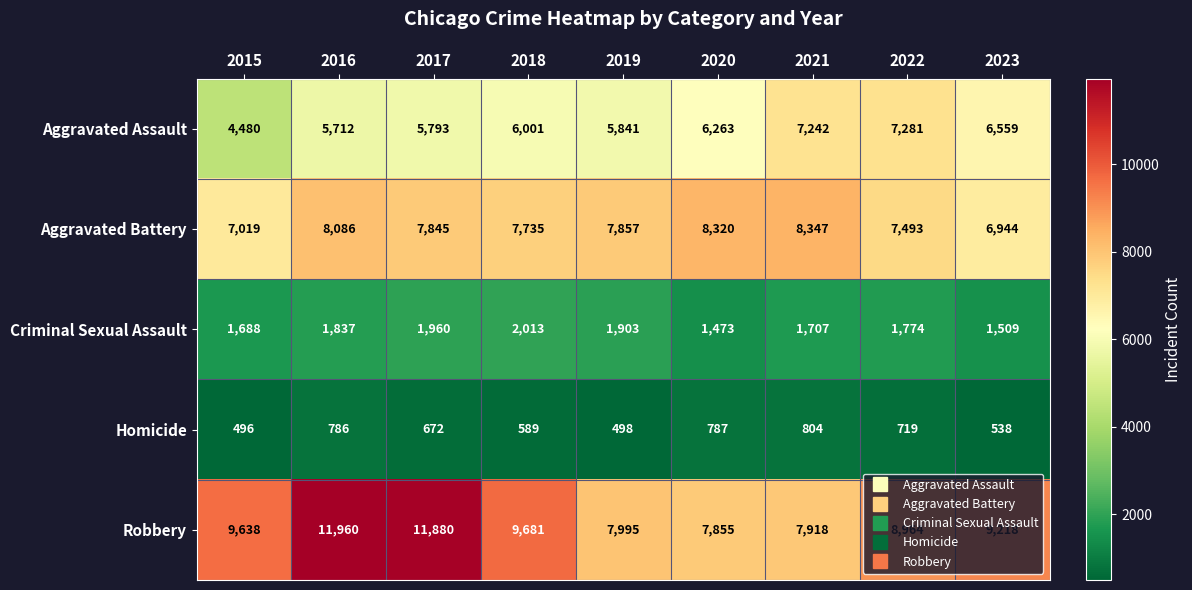

How many series are shown in this chart?

5